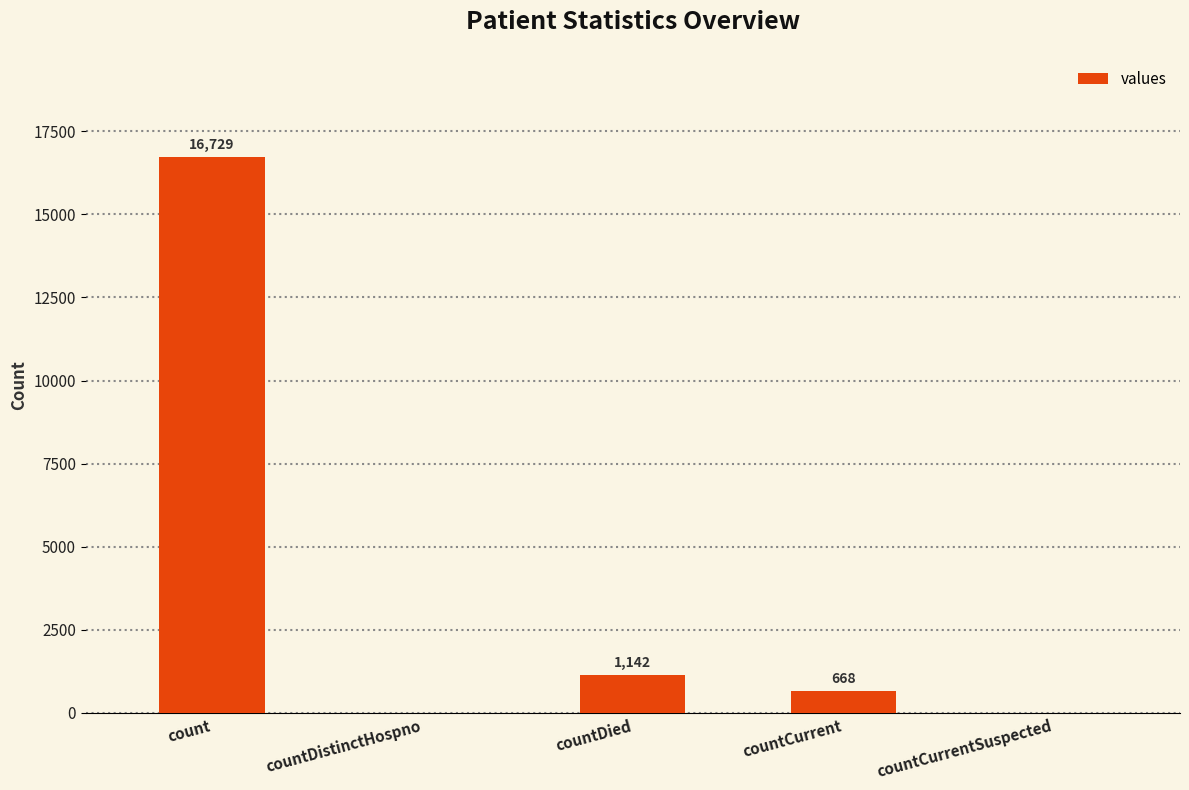

Between countDied and countCurrent, which is larger?

countDied